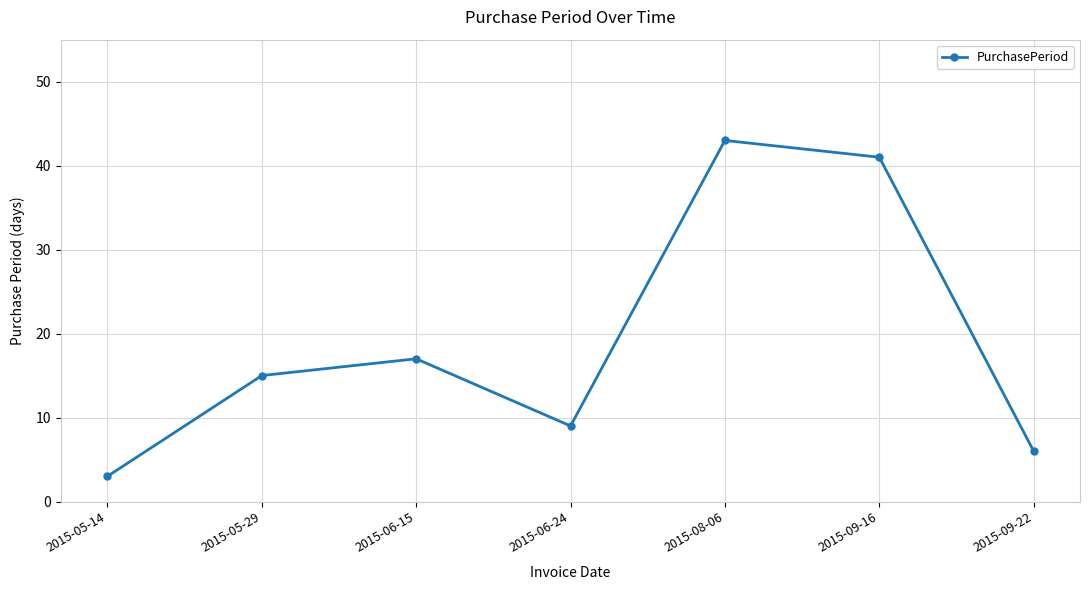

What is the minimum value shown in the chart?

3